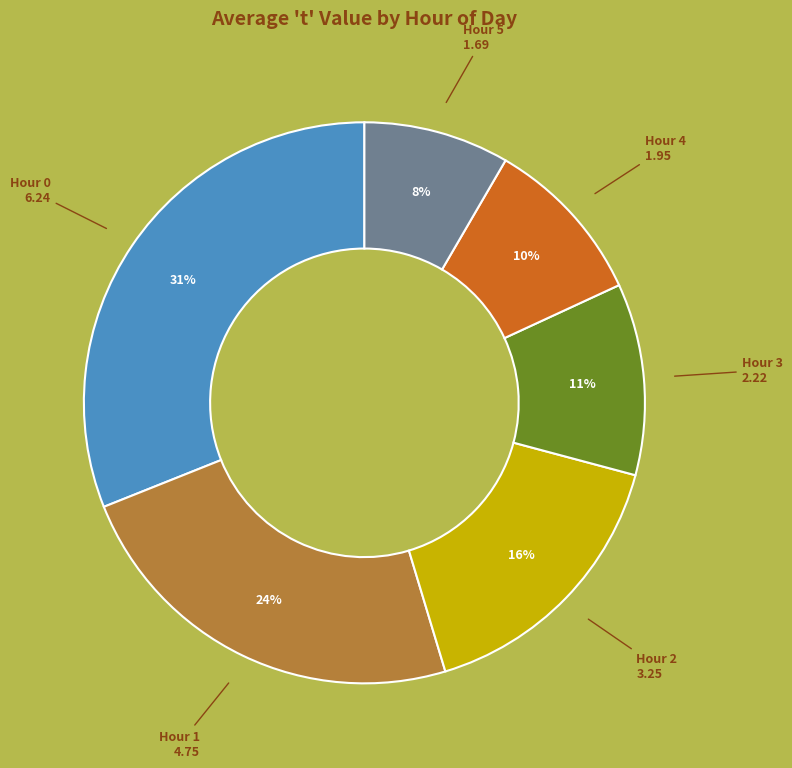

To the nearest percent, what is the difference between the largest and smallest slice percentages?

23%